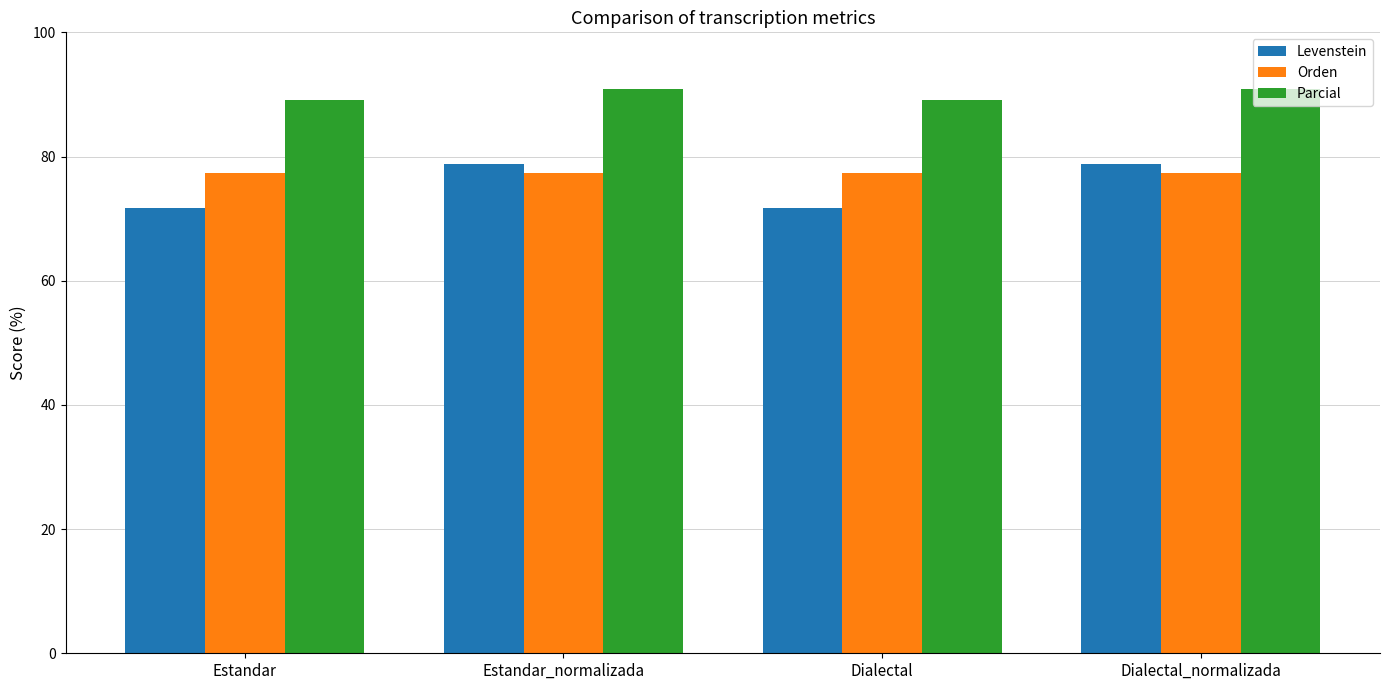

At Dialectal, list the series in order from largest to smallest.

Parcial, Orden, Levenstein